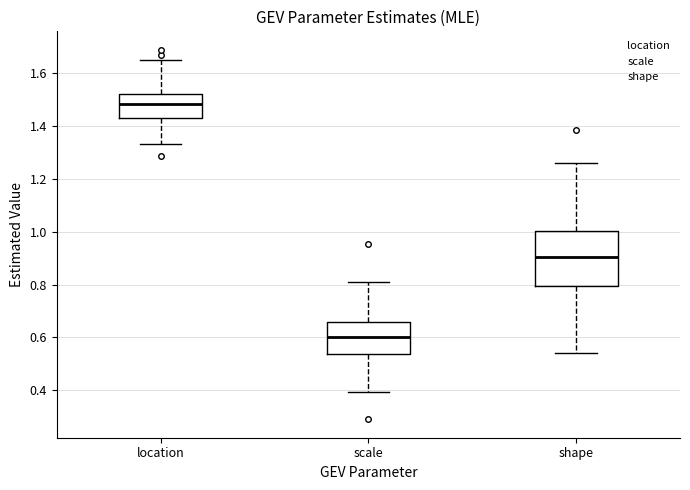

Which box has the highest median line?

location